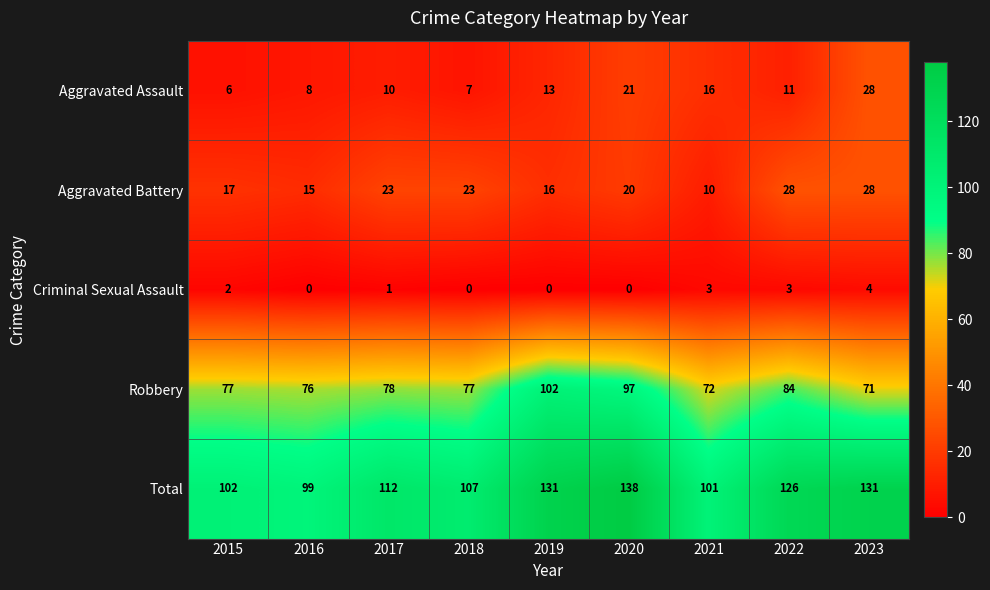

What is the approximate value of Robbery at 2022?

84